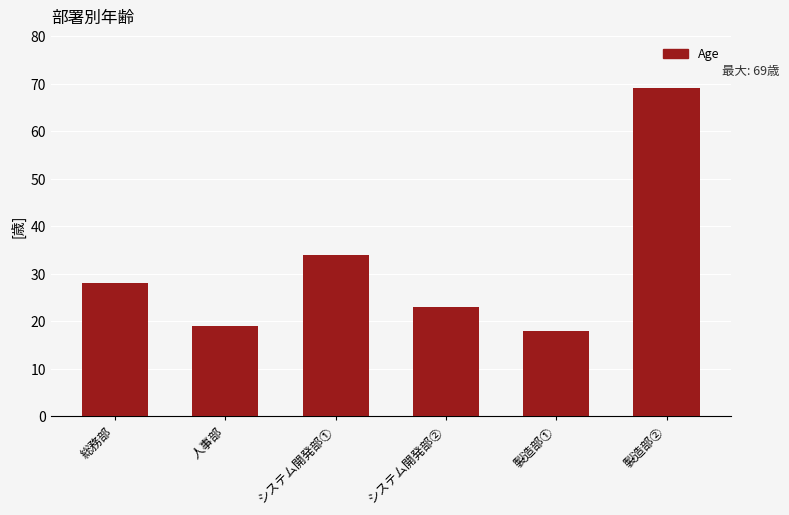

What is the average value?

32